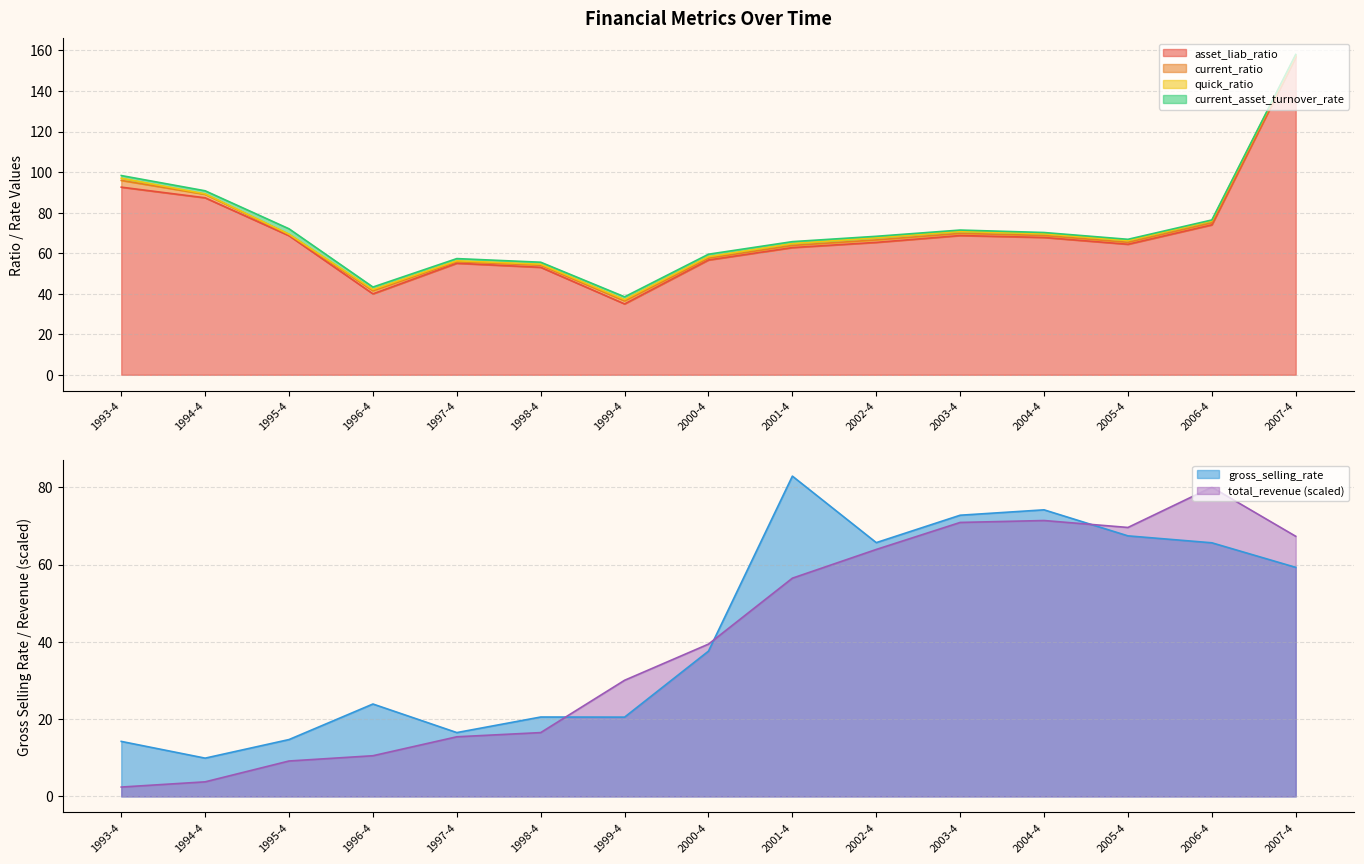

What is the spread (max minus min) of values at 2003-4?

4.1